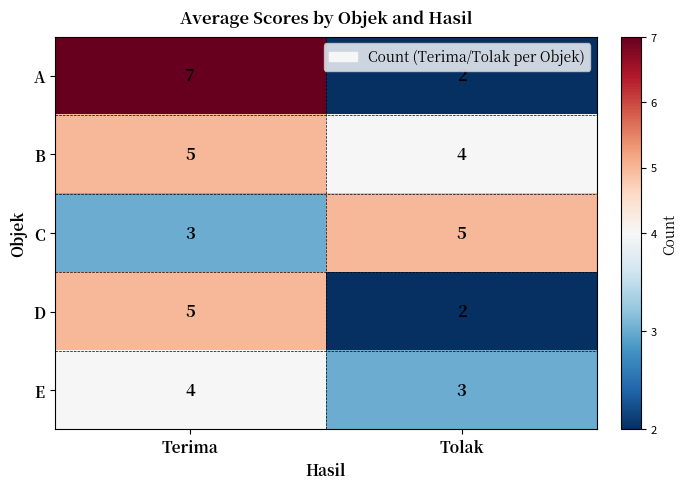

How many categories are shown in the chart?

2